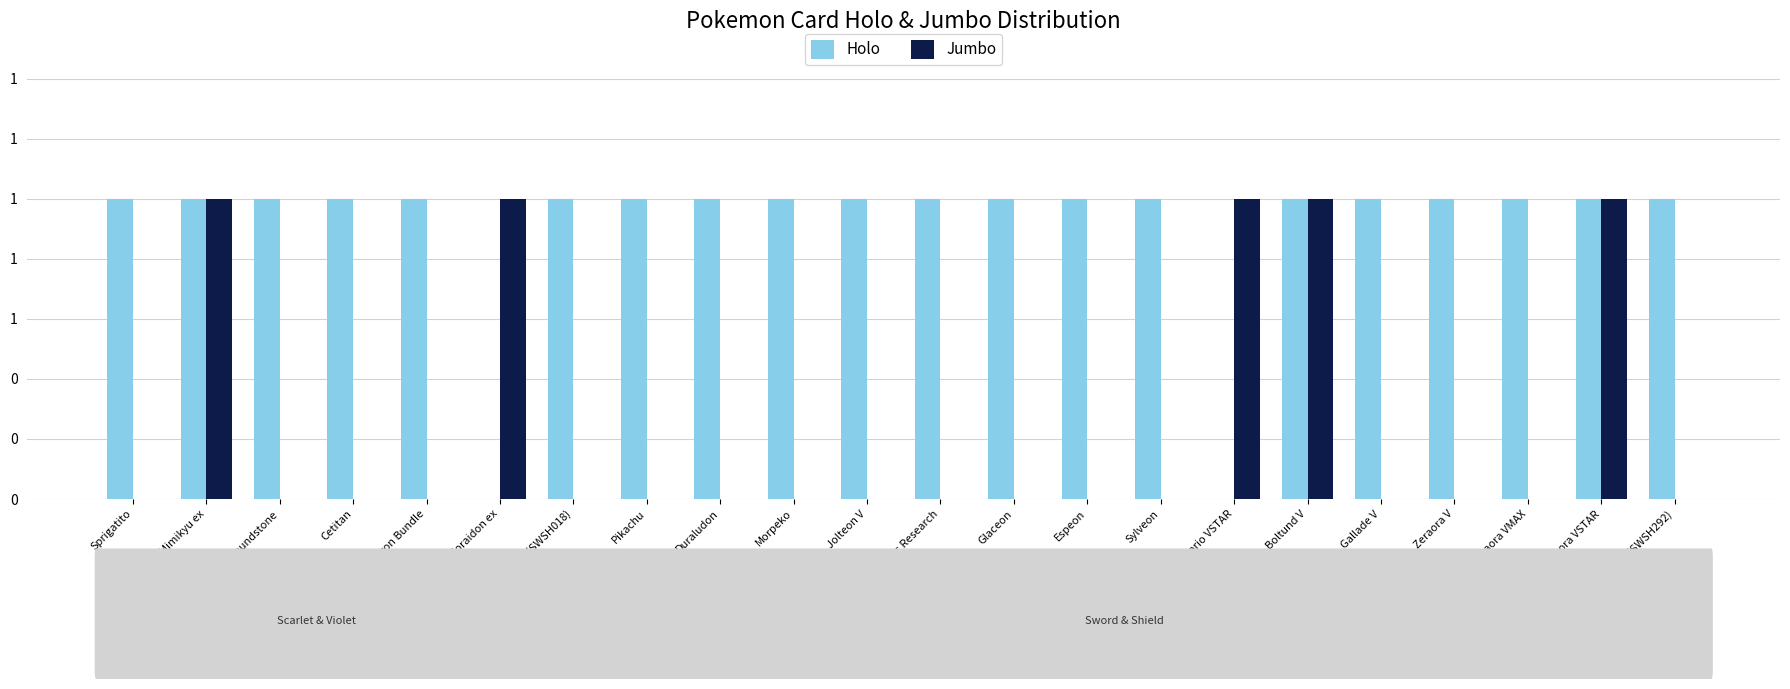

What are all the series names shown in the legend?

Holo, Jumbo